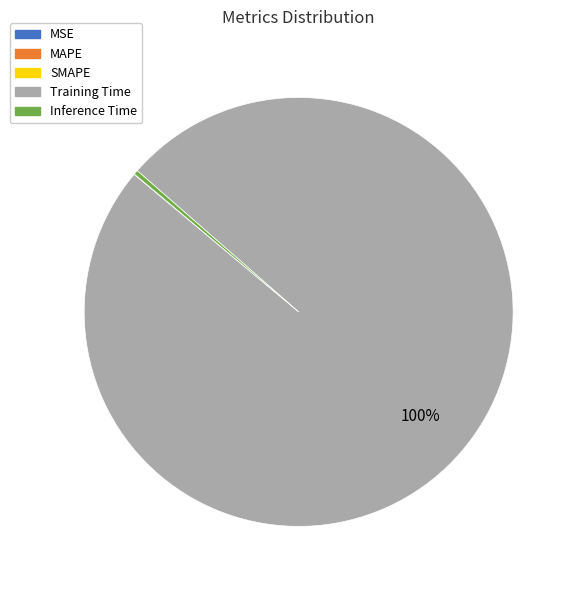

What is the largest slice in the pie chart?

Training Time